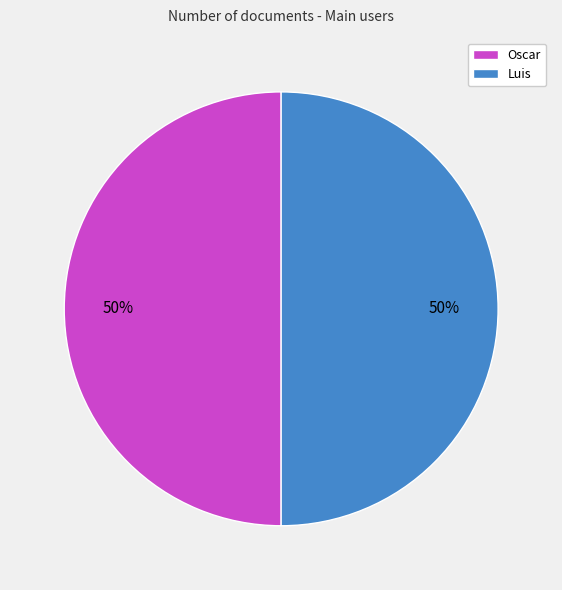

How many slices are in this pie chart?

2